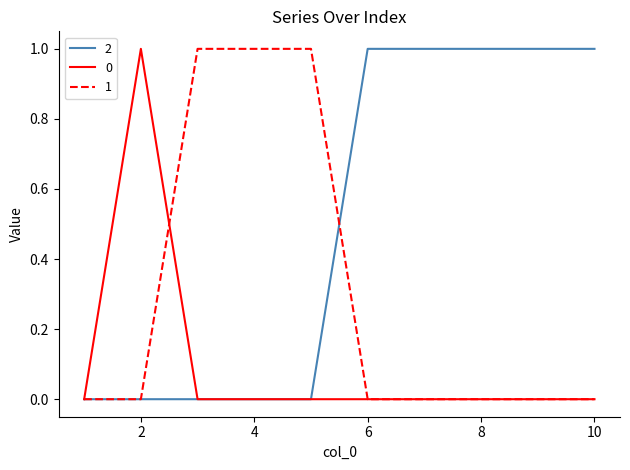

What are all the series names shown in the legend?

2, 0, 1